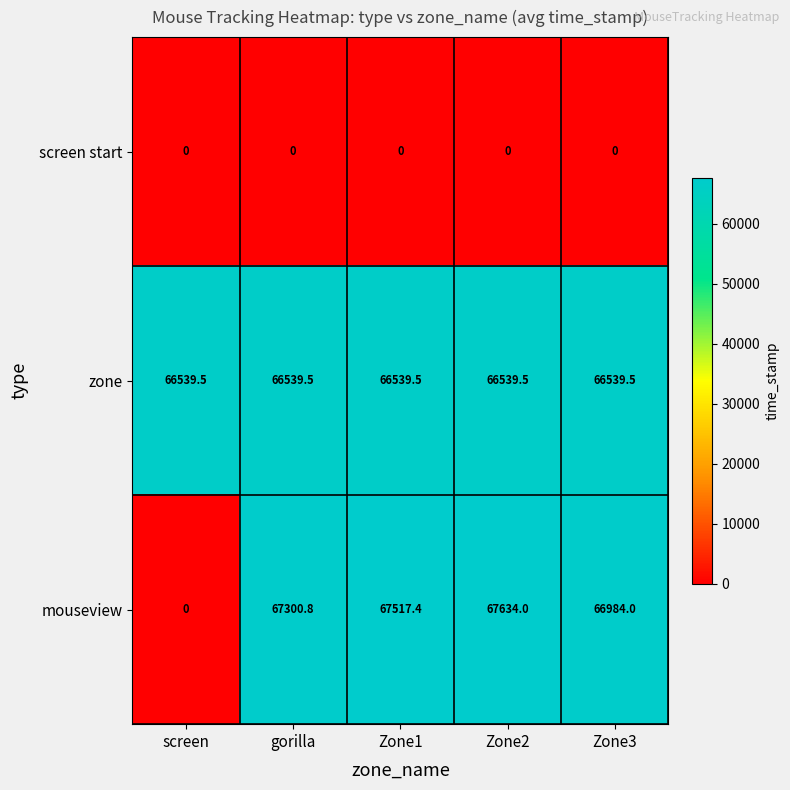

Reading left to right, extract all data points from this chart.

screen start: screen=0.0	gorilla=0.0	Zone1=0.0	Zone2=0.0	Zone3=0.0
zone: screen=66539.5	gorilla=66539.5	Zone1=66539.5	Zone2=66539.5	Zone3=66539.5
mouseview: screen=0.0	gorilla=67300.8	Zone1=67517.4	Zone2=67634.0	Zone3=66984.0